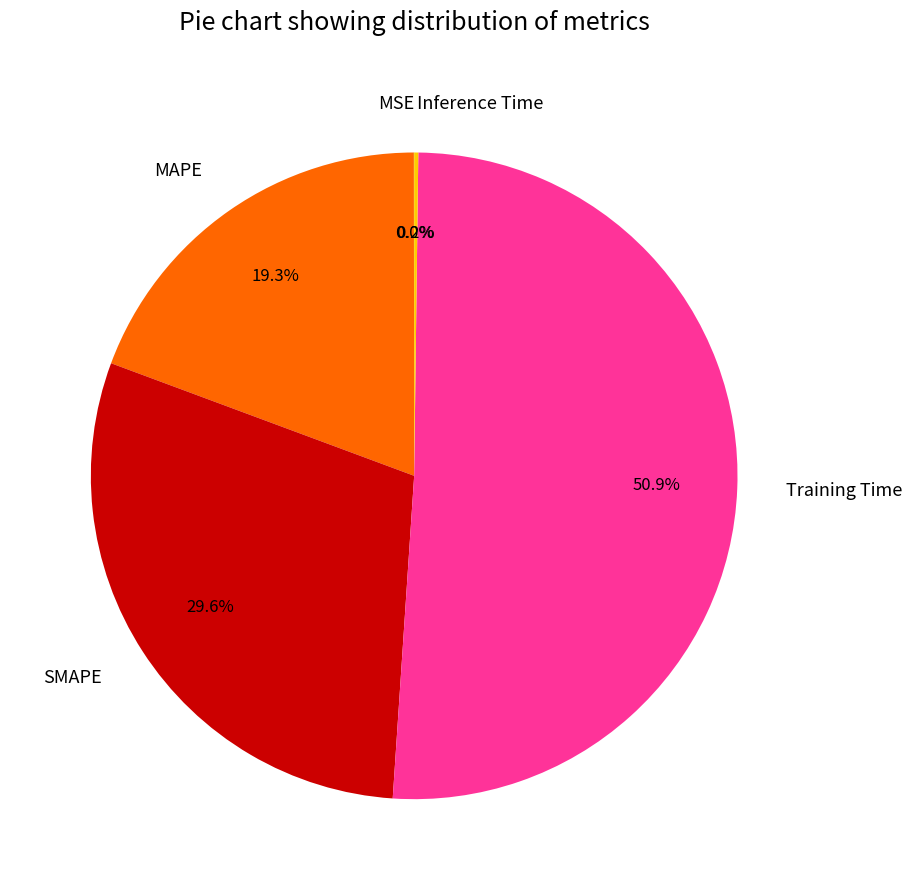

Is there a majority slice in this chart?

Yes